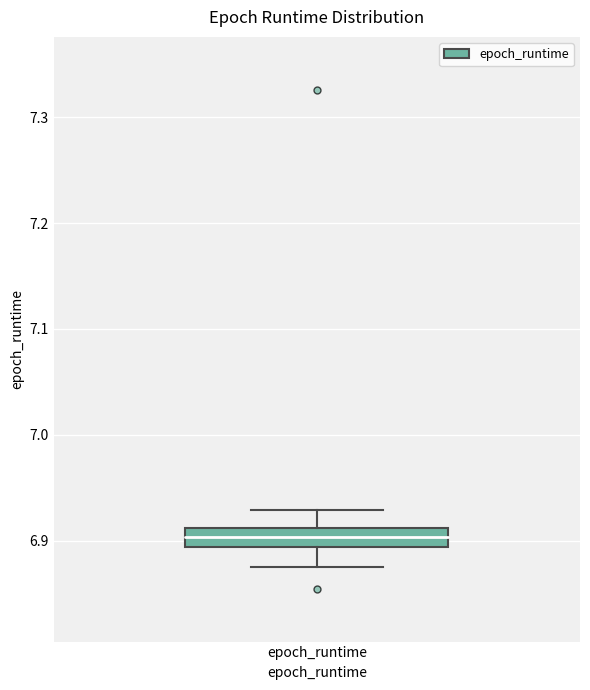

Transcribe this box plot: give where the median line is, the range the box spans, and where the two whiskers end, as read against the y-axis. The values are not printed on the chart, so give them approximately, as read against the axis.

median 6.90, box 6.89 to 6.91, whiskers 6.88 to 6.93